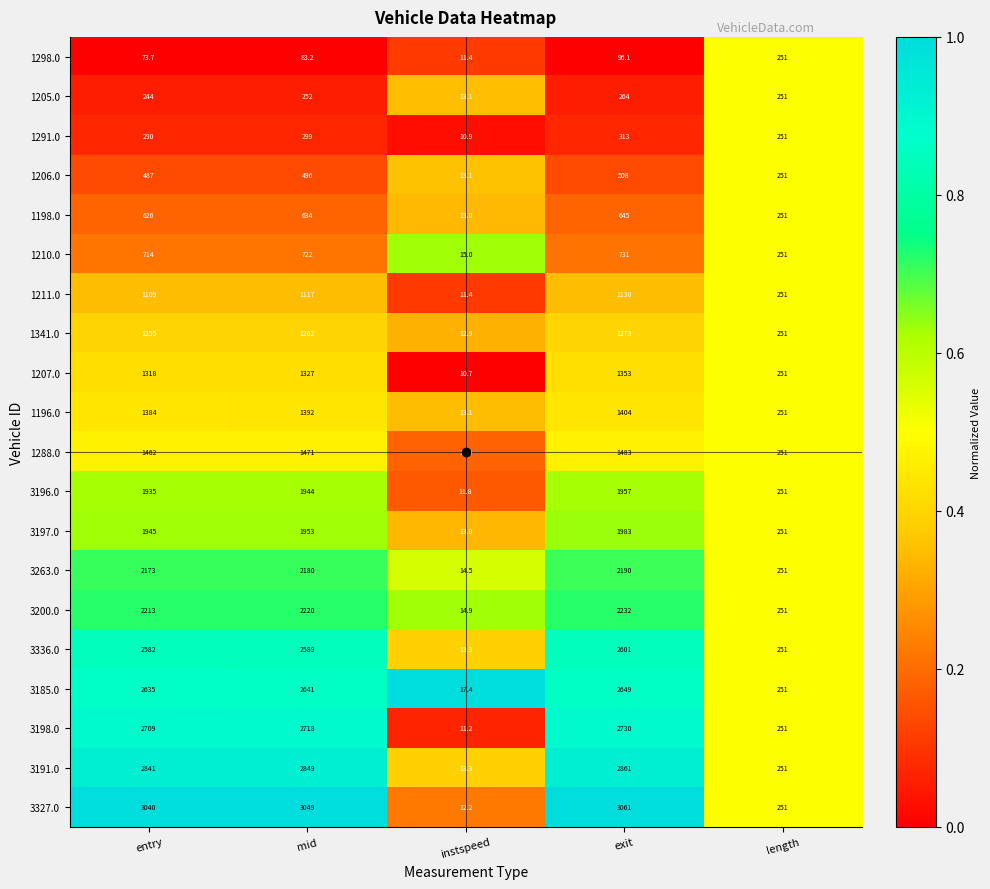

Is the value of 3200.0 at length greater than the value of 1206.0 at mid?

No